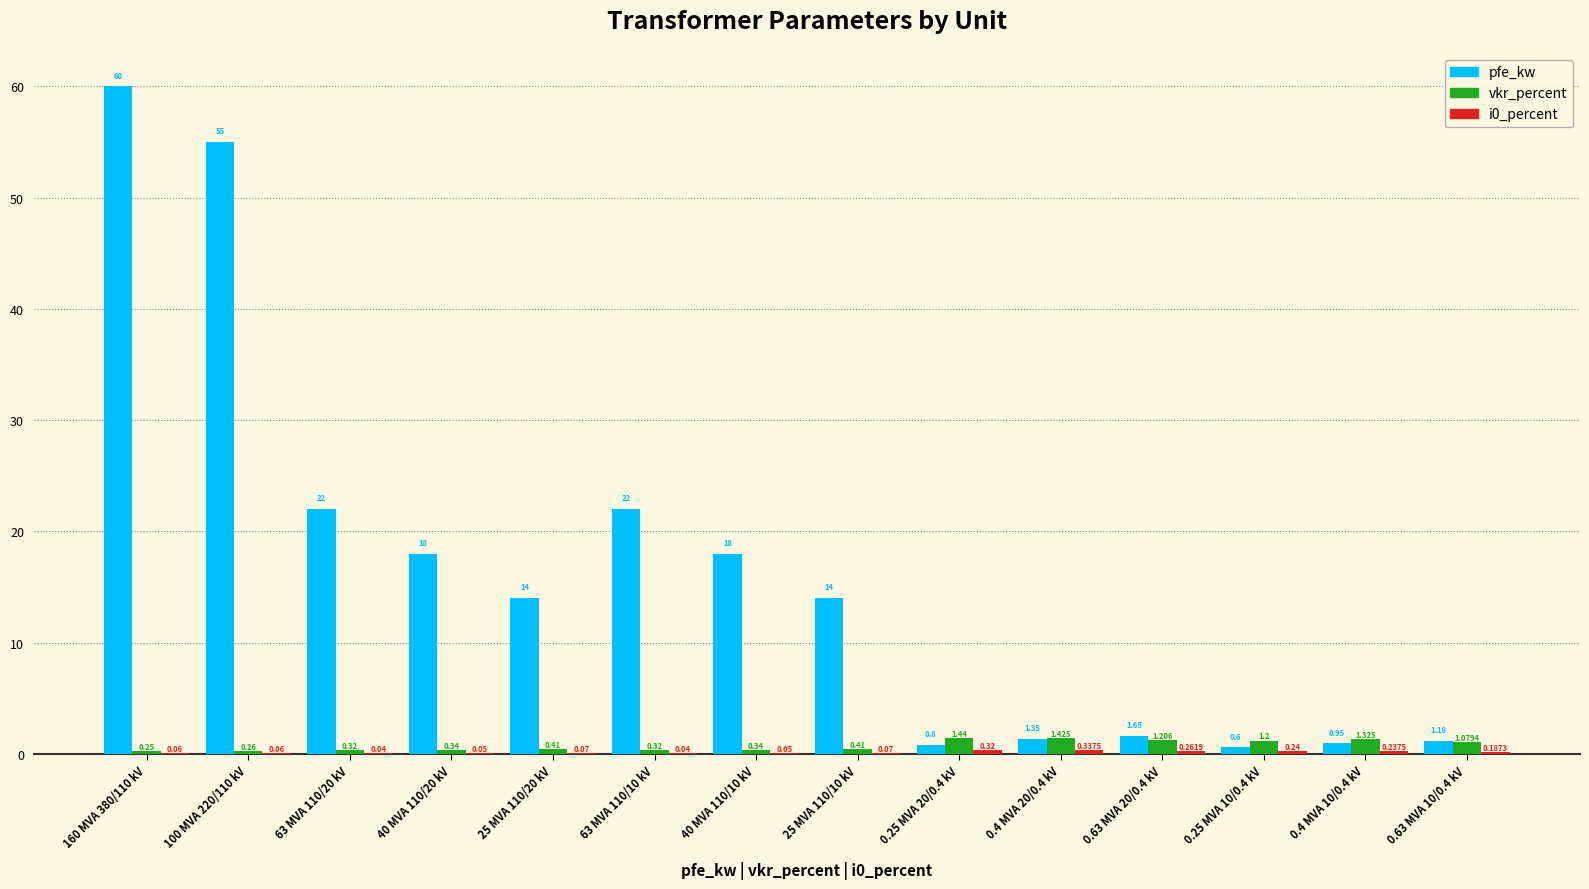

Are the bars horizontal?

No